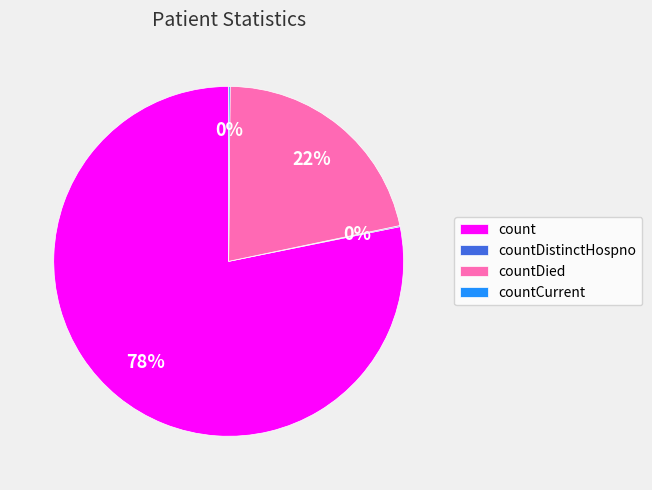

The count slice represents 91% of the pie. True or false?

False